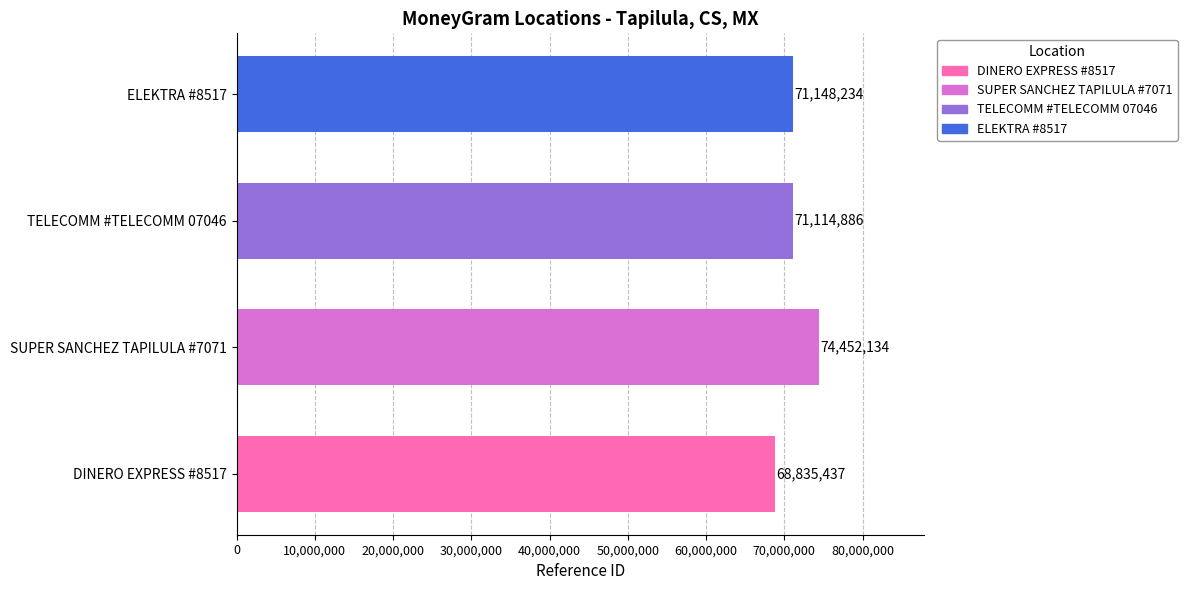

What is the change in value from DINERO EXPRESS #8517 to TELECOMM #TELECOMM 07046?

+2279449